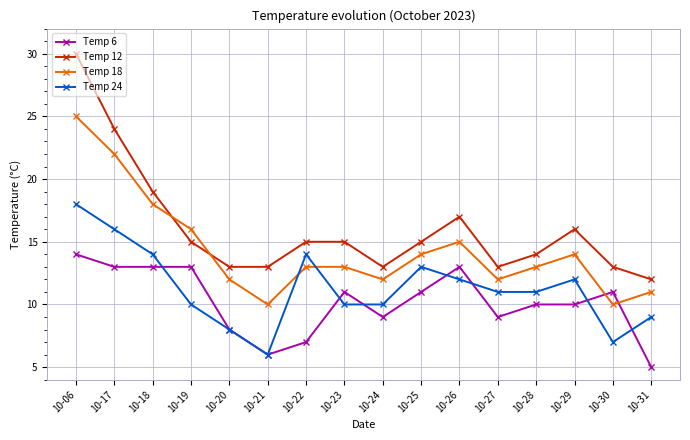

The value of Temp 18 at 10-06 is 25. True or false?

True